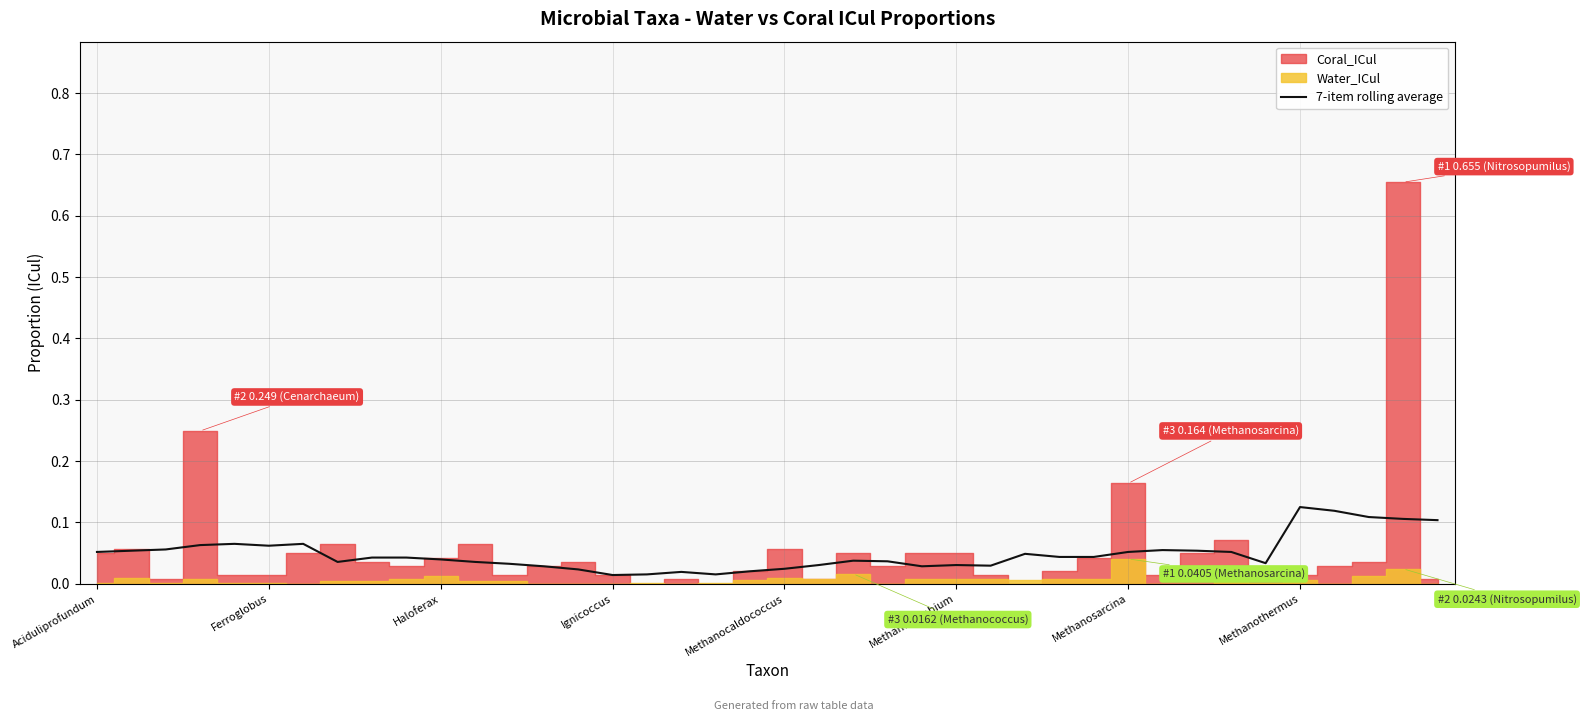

Reading left to right, list all the values displayed in this chart.

0.1	0.1	0.1	0.1	0.1	0.1	0.1	0.0	0.0	0.0	0.0	0.0	0.0	0.0	0.0	0.0	0.0	0.0	0.0	0.0	0.0	0.0	0.0	0.0	0.0	0.0	0.0	0.0	0.0	0.0	0.1	0.1	0.1	0.1	0.0	0.1	0.1	0.1	0.1	0.1